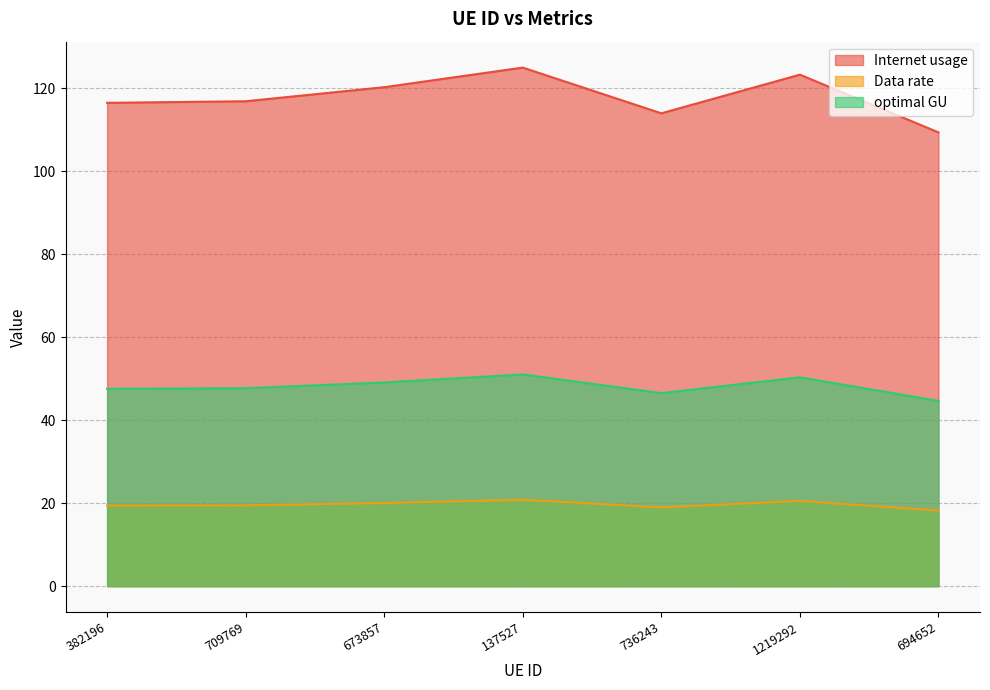

Which category has the lowest value across all series?

694652